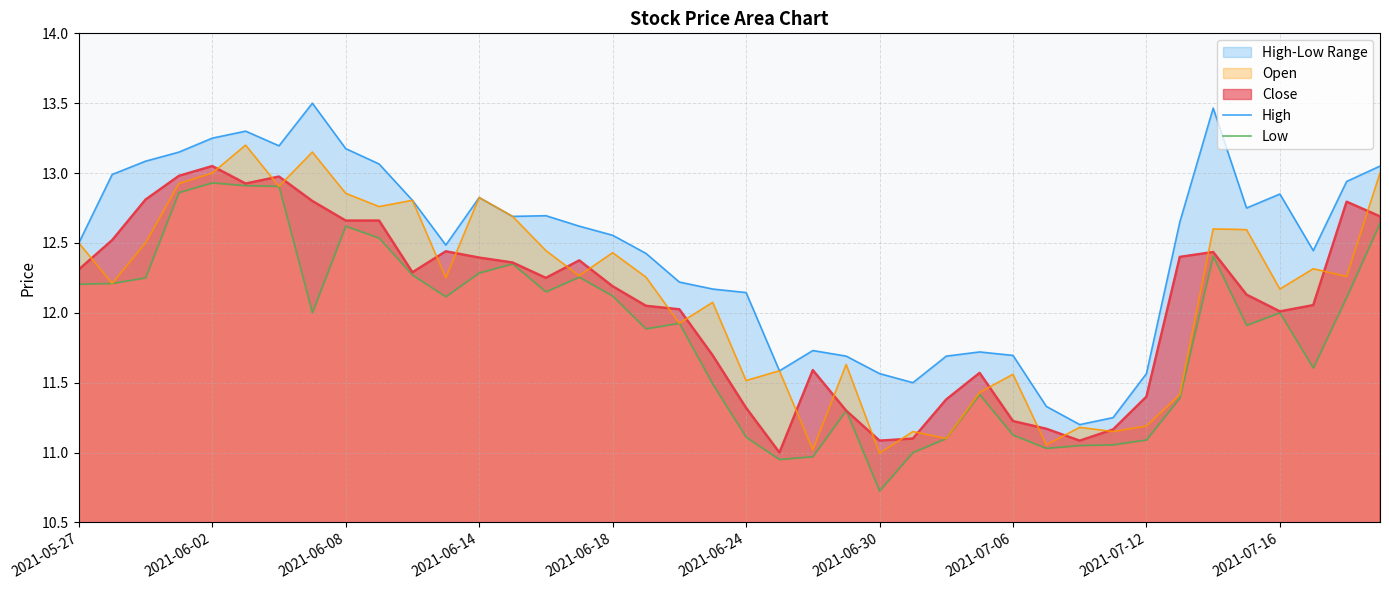

What is the lowest value of the Close series?

11.0